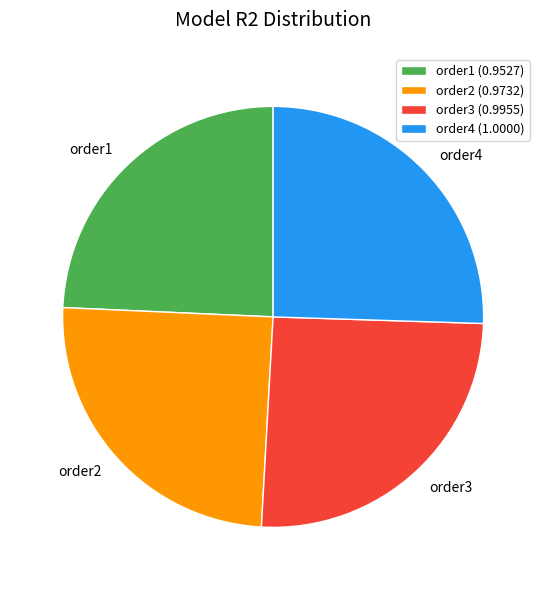

True or false: order4 (1.0000) accounts for 16% of the total.

False